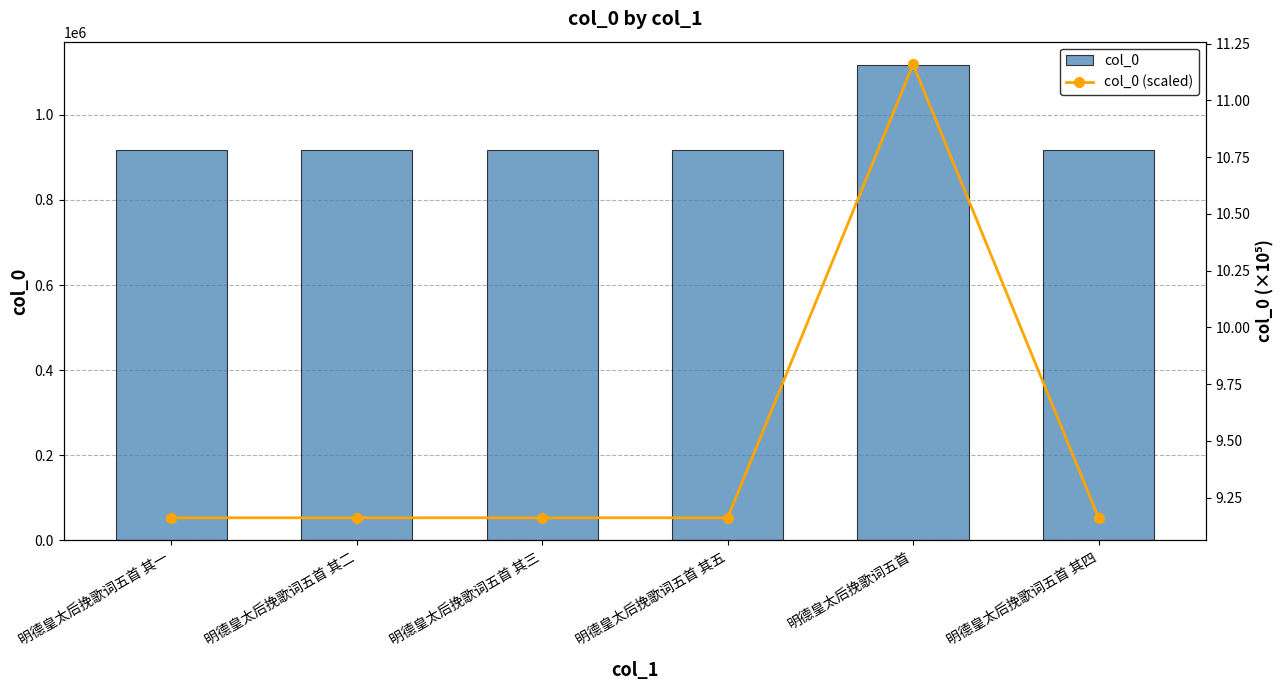

Does the chart contain any negative values?

No